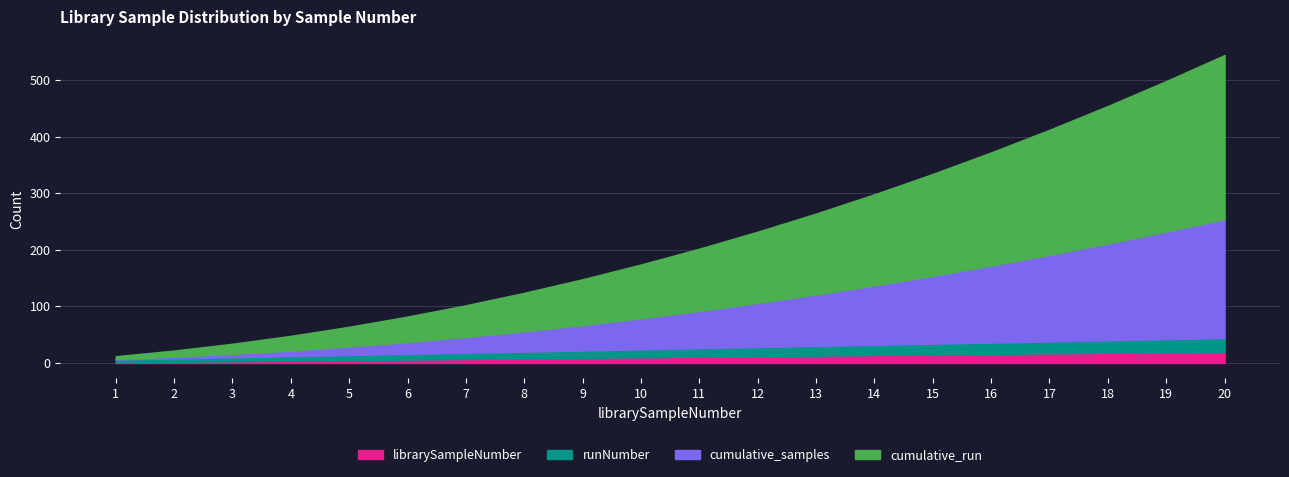

Which series changed the most between 8 and 18?

cumulative_run